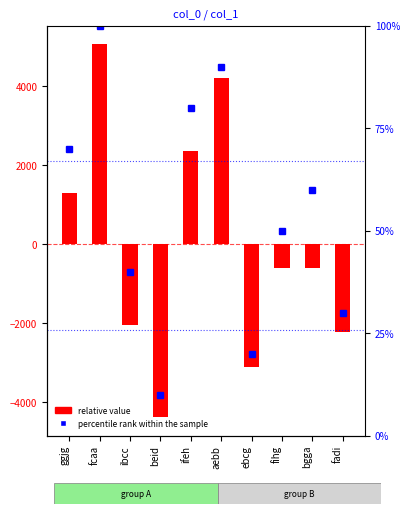

What is the minimum value for relative value?

-4368.1